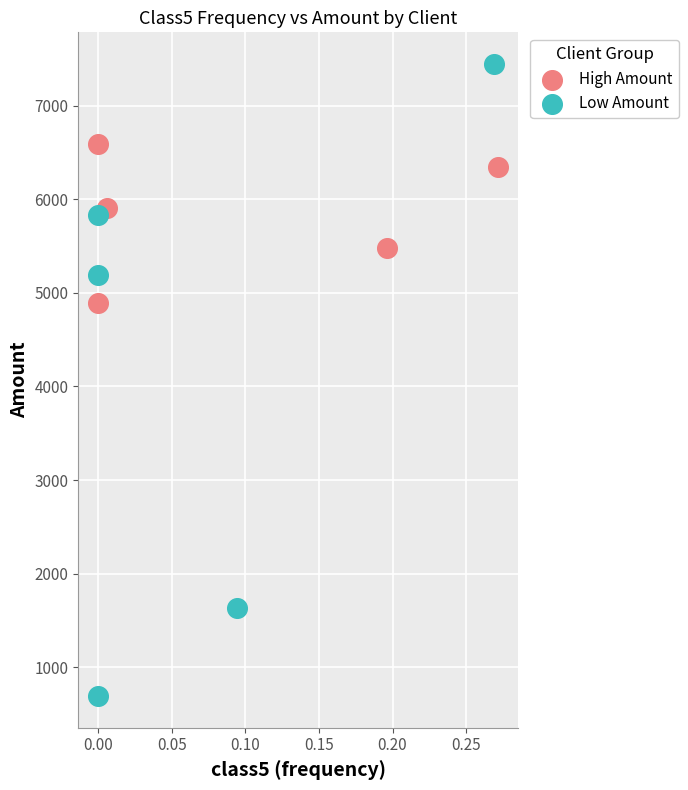

Which series reaches the minimum Y coordinate?

Low Amount